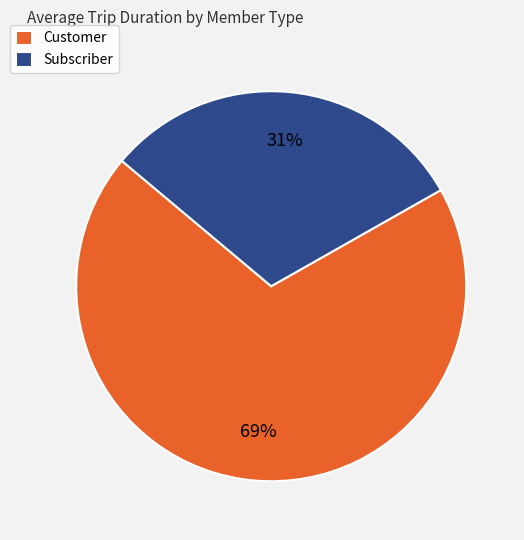

The Customer slice represents 58% of the pie. True or false?

False